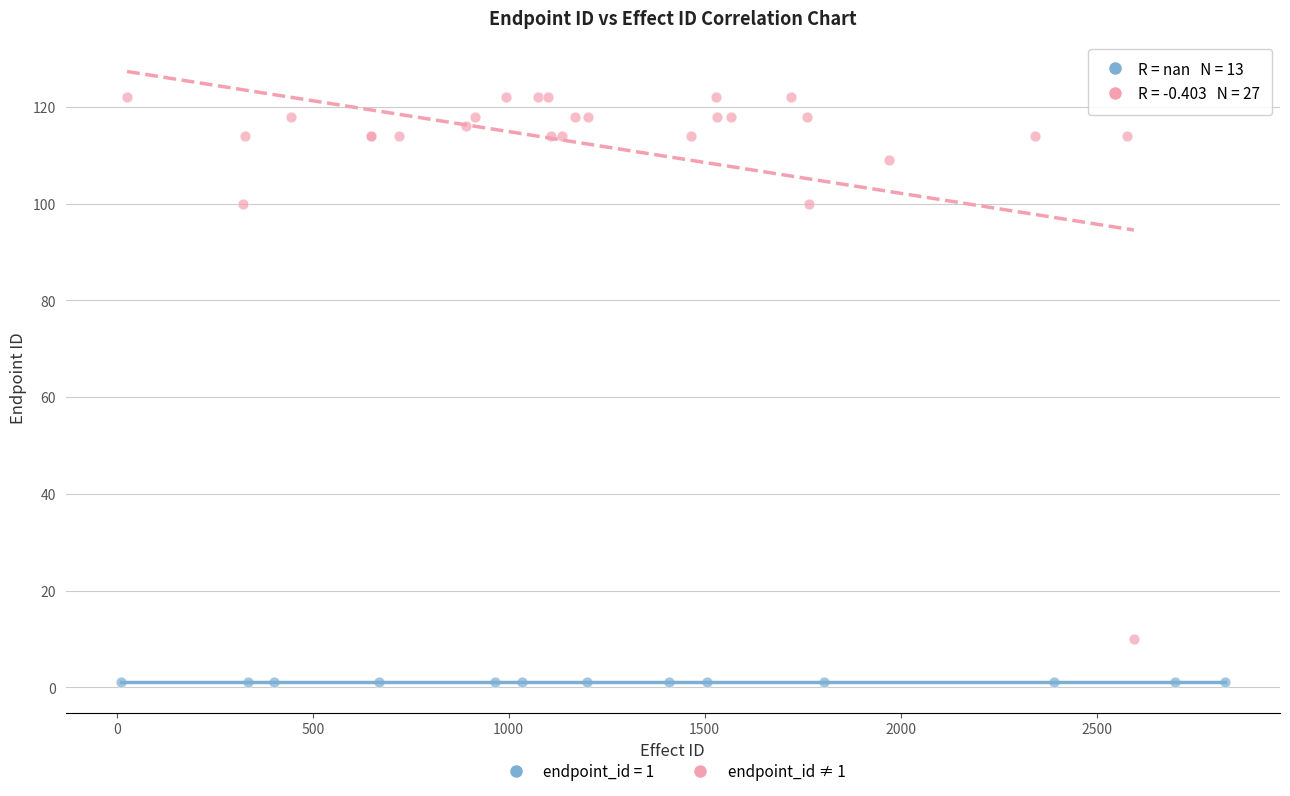

Which series contains the lowest Y value?

endpoint_id = 1